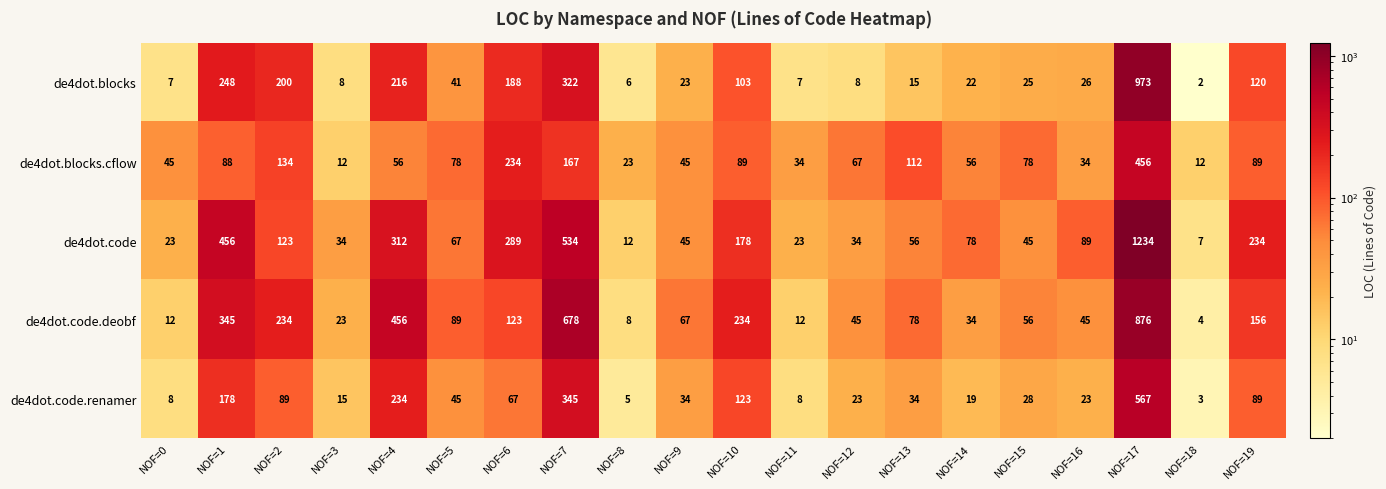

True or false: de4dot.blocks.cflow has a value of 78 at NOF=15.

True